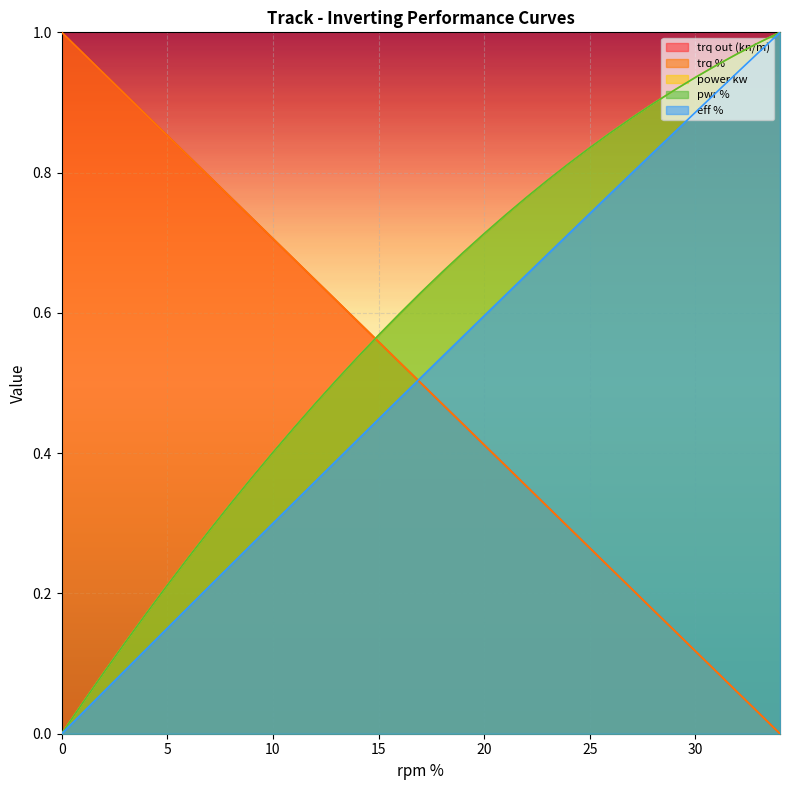

At 30, list the series in order from largest to smallest.

power kw, pwr %, eff %, trq %, trq out (kn/m)